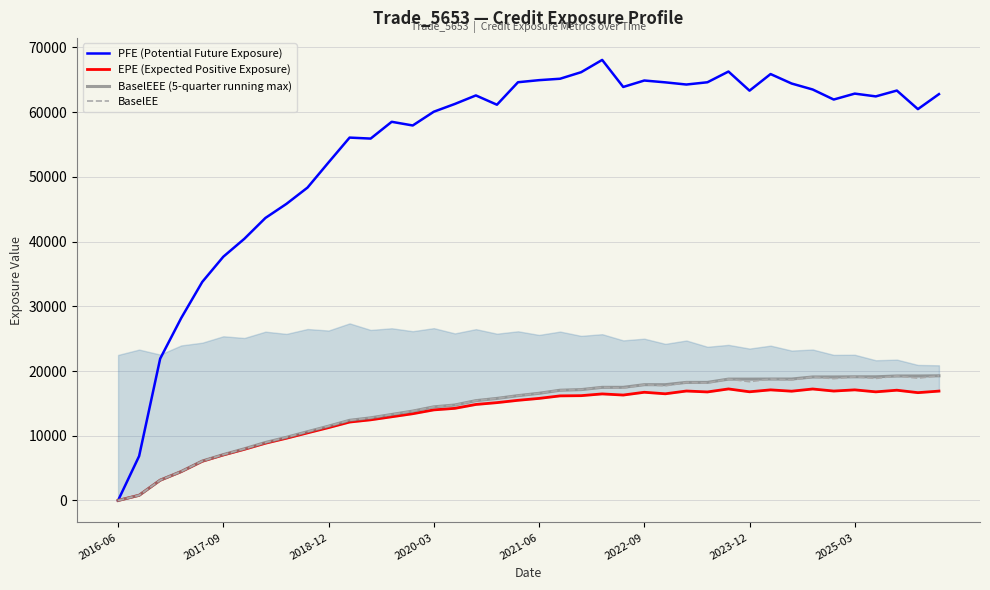

Which series has the widest spread of values?

PFE (Potential Future Exposure)